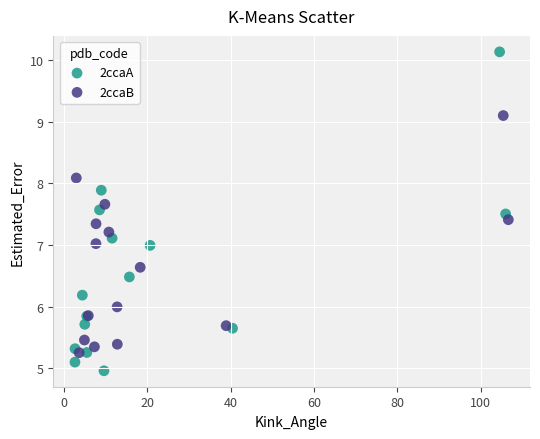

Which series reaches the minimum Y coordinate?

2ccaA